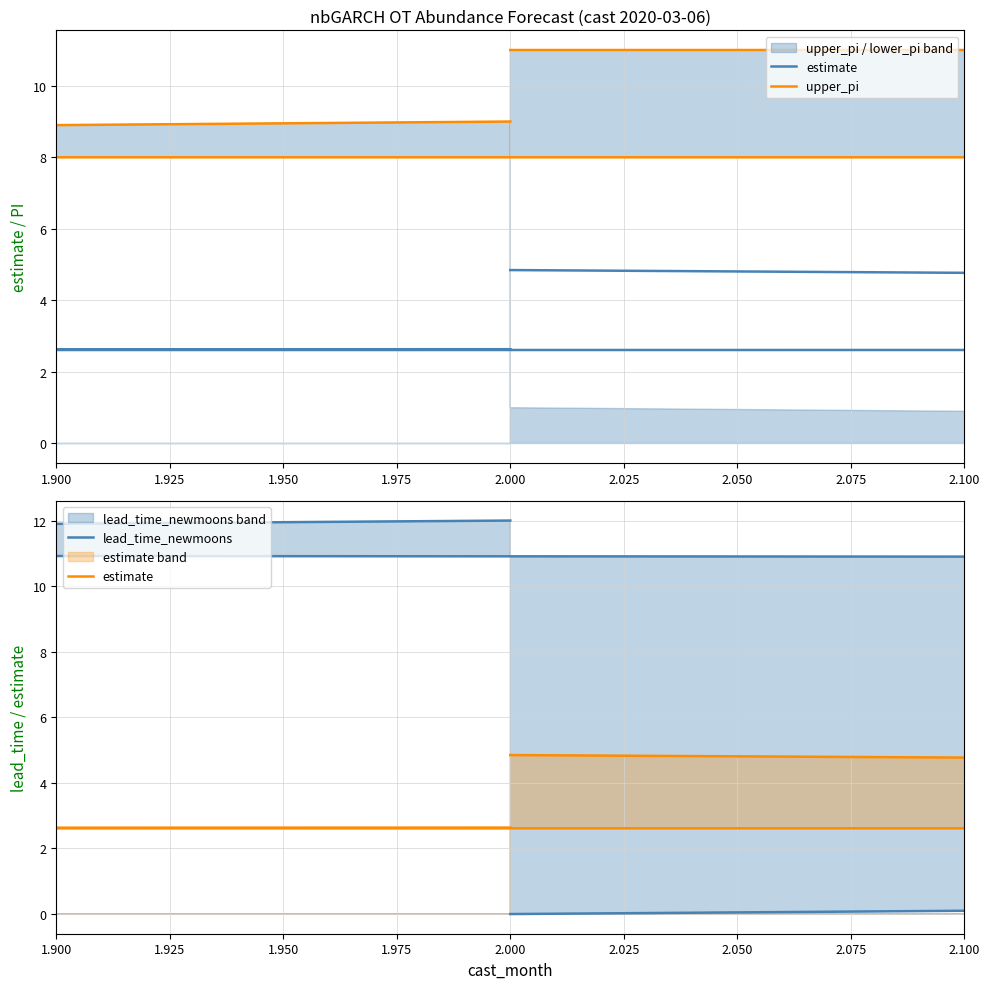

What are all the series names shown in the legend?

estimate, upper_pi, lead_time_newmoons